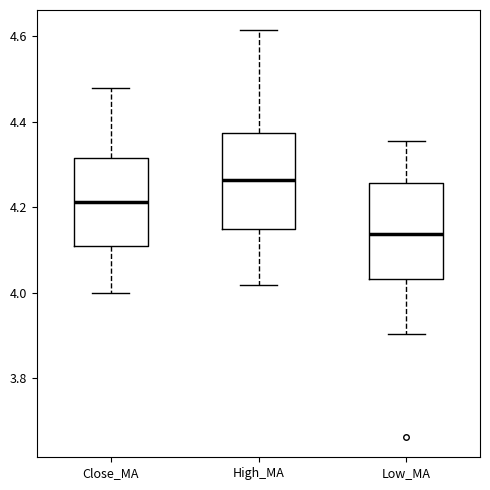

Which box has the highest median line?

High_MA